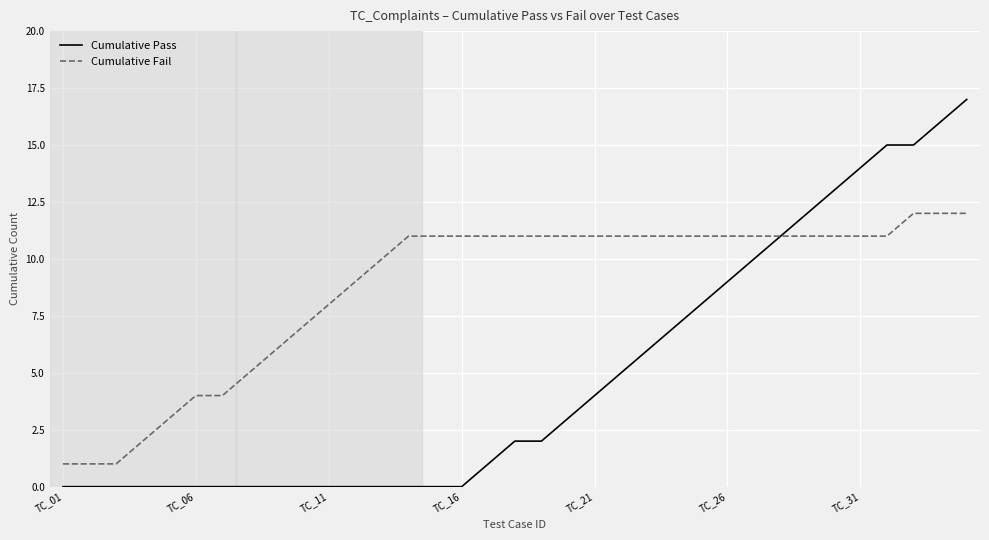

Which series has the largest range (max minus min)?

Cumulative Pass